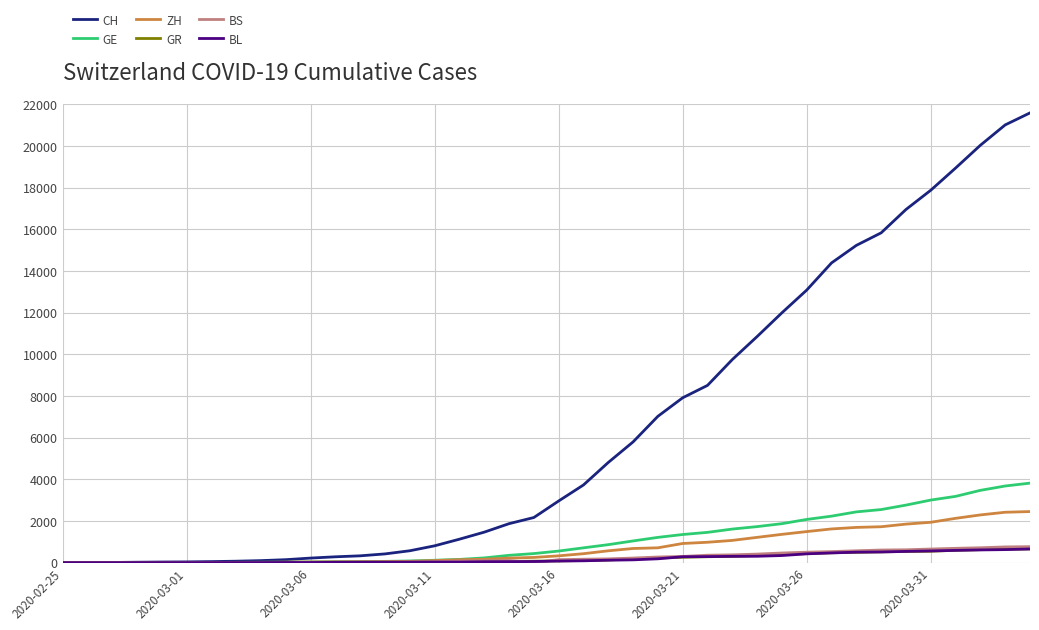

What is the highest value of the CH series?

21583